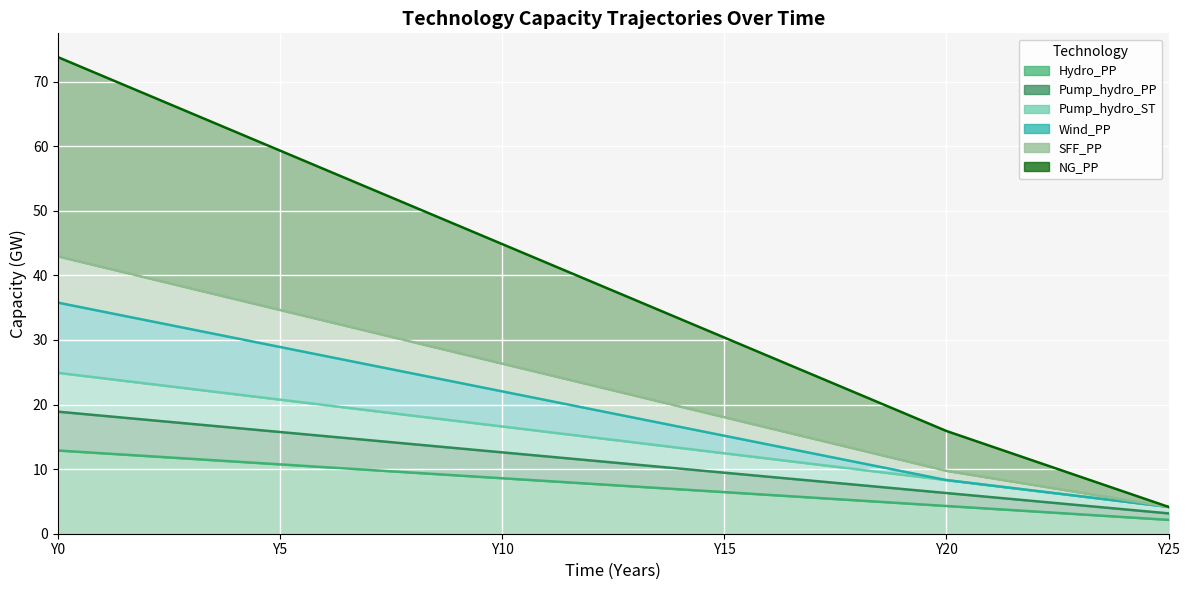

True or false: Wind_PP and NG_PP cross at least once.

False